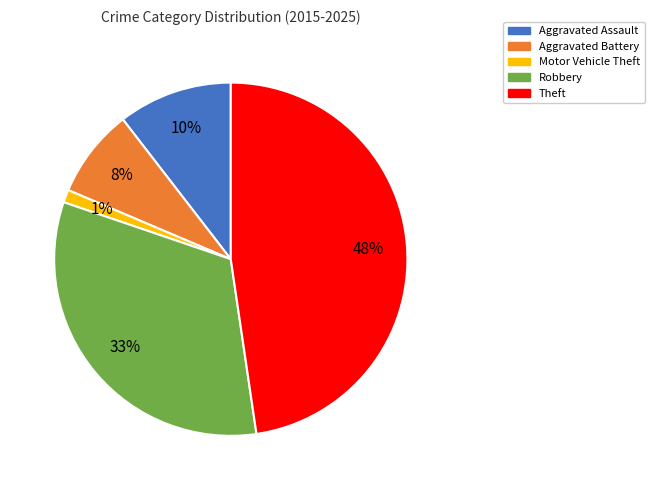

What percentage is the Motor Vehicle Theft slice, to the nearest percent?

1%